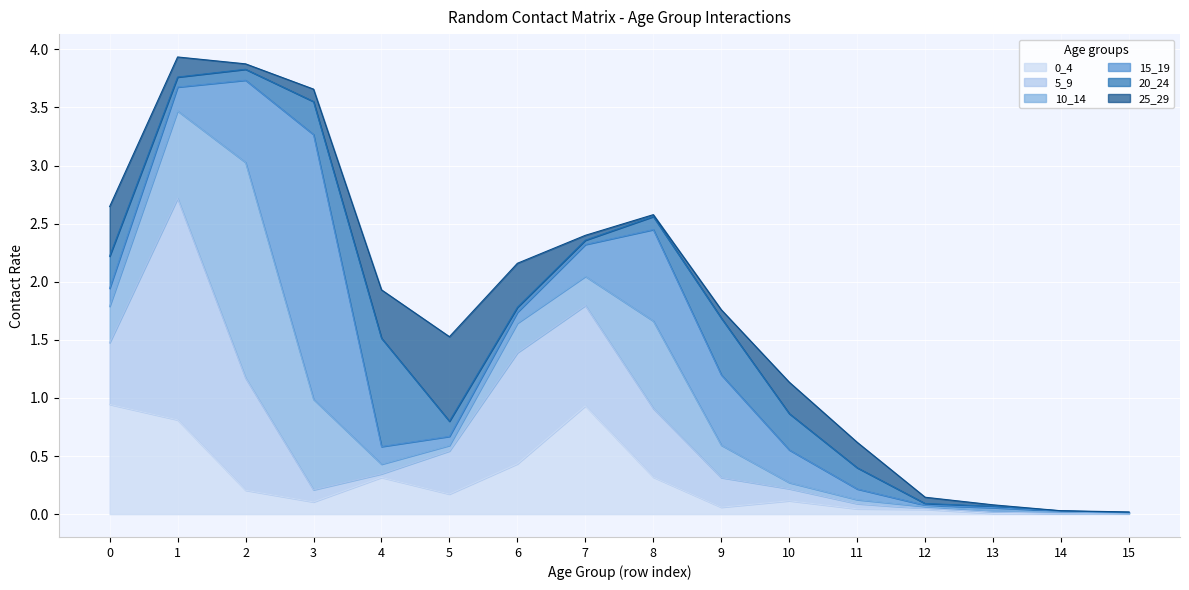

What is the value of the 15_19 point at the 7th from the left?

0.1